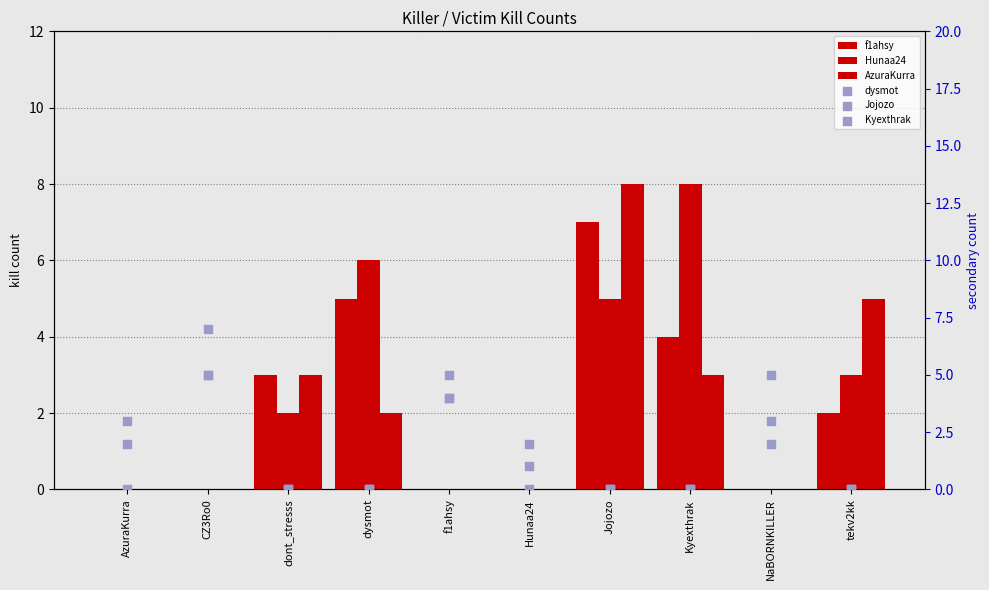

What are all the series names shown in the legend?

f1ahsy, Hunaa24, AzuraKurra, dysmot, Jojozo, Kyexthrak